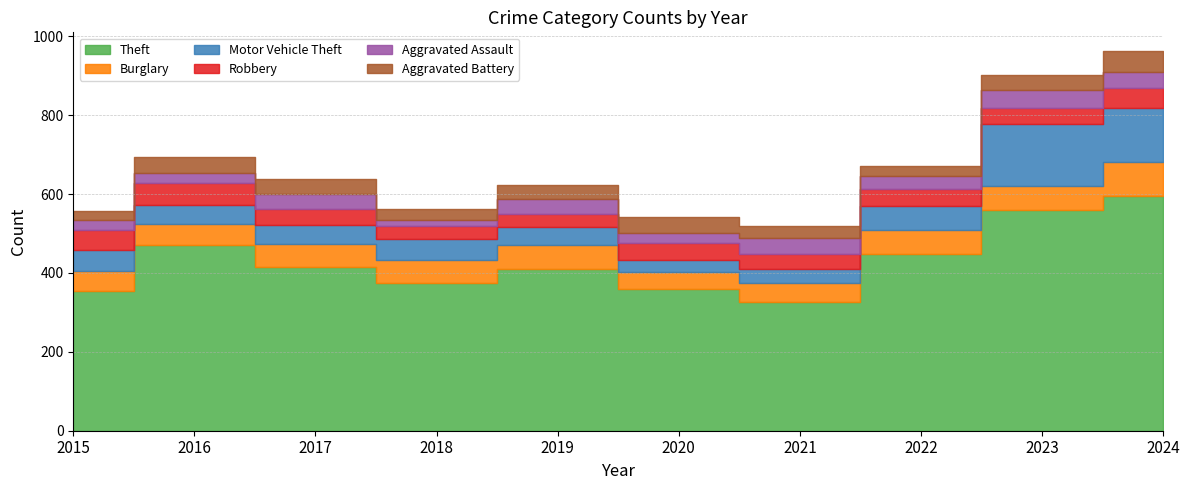

What is the value of the Aggravated Battery point at the 1st from the left?

22